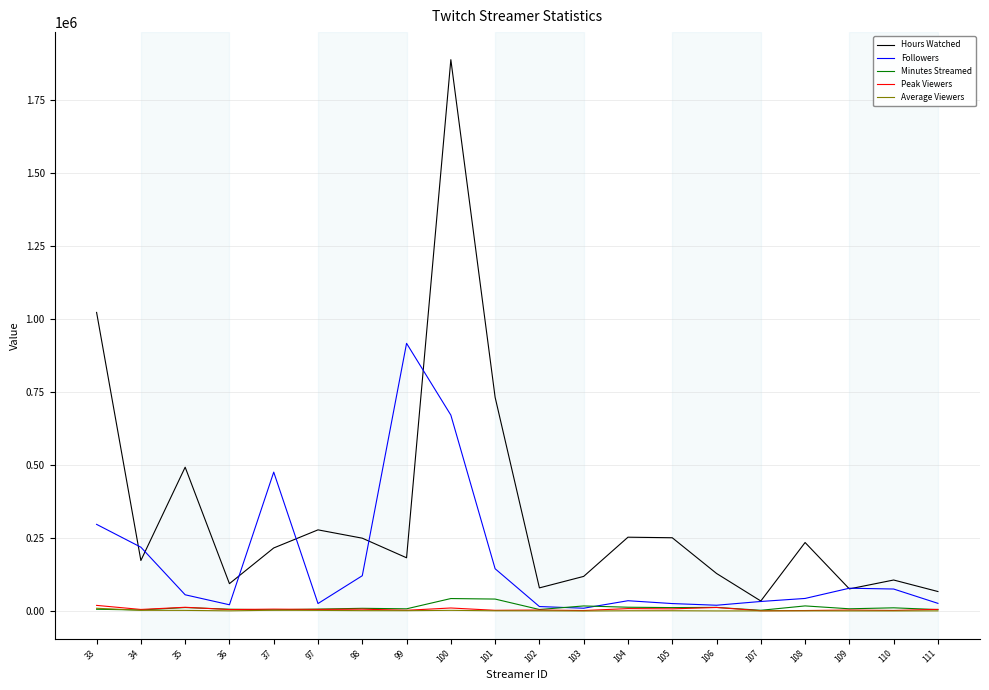

Which category has the highest value across all series?

100